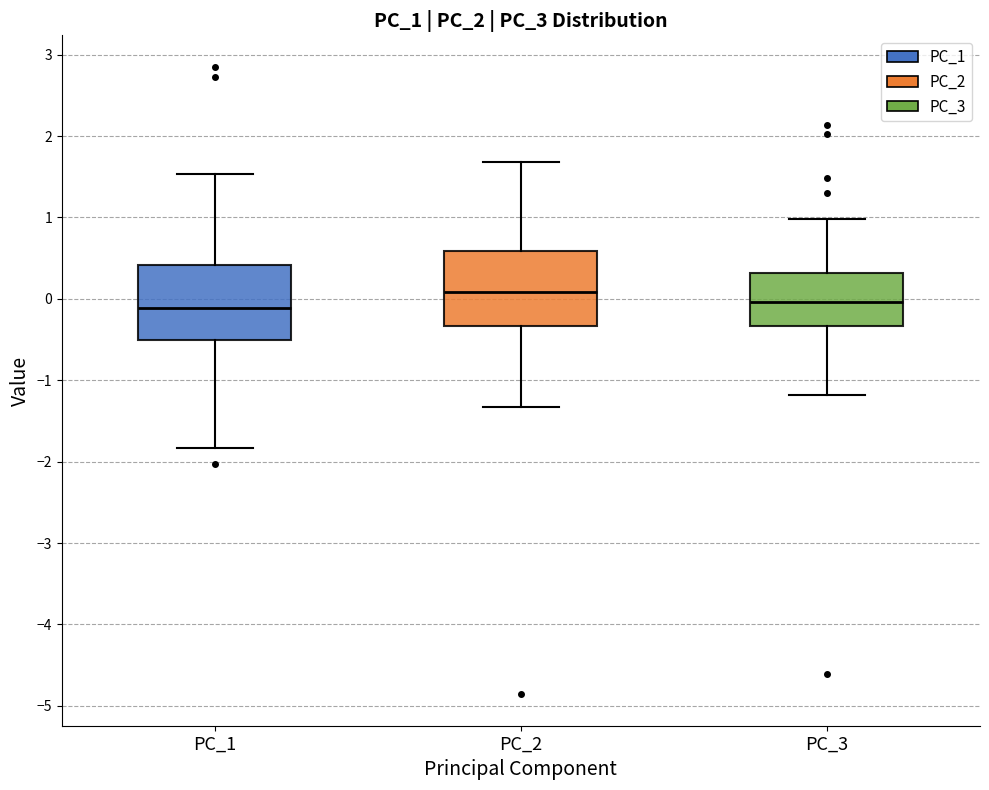

Reading left to right, read every box against the y-axis: the position of its median line, the range the box covers, and the ends of its whiskers. The values are not printed on the chart, so give them approximately, as read against the axis.

PC_1: median -0.1, box -0.5 to 0.4, whiskers -1.8 to 1.5
PC_2: median 0.1, box -0.3 to 0.6, whiskers -1.3 to 1.7
PC_3: median 0.0, box -0.3 to 0.3, whiskers -1.2 to 1.0